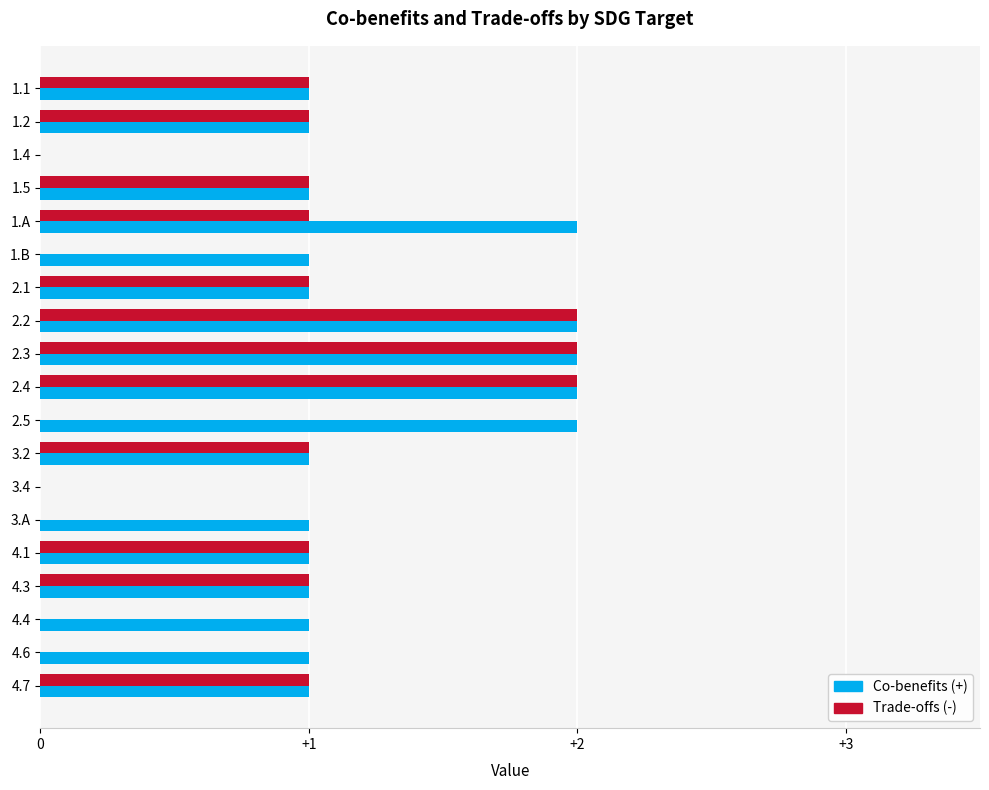

Is it true that Co-benefits (+) equals 0 at 4.1?

False